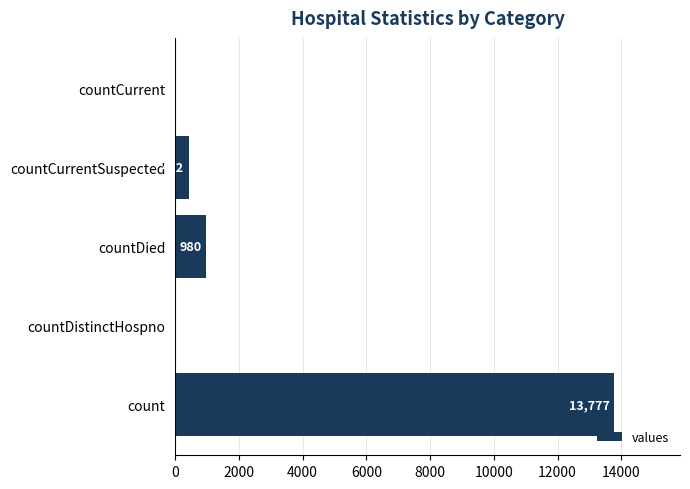

What is the maximum value shown in the chart?

13777